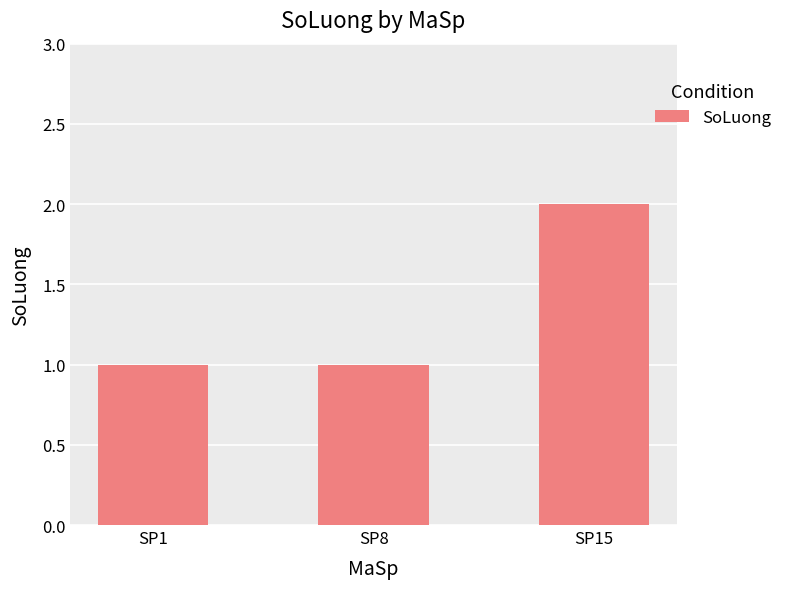

Is it true that the value at SP8 is 0?

False